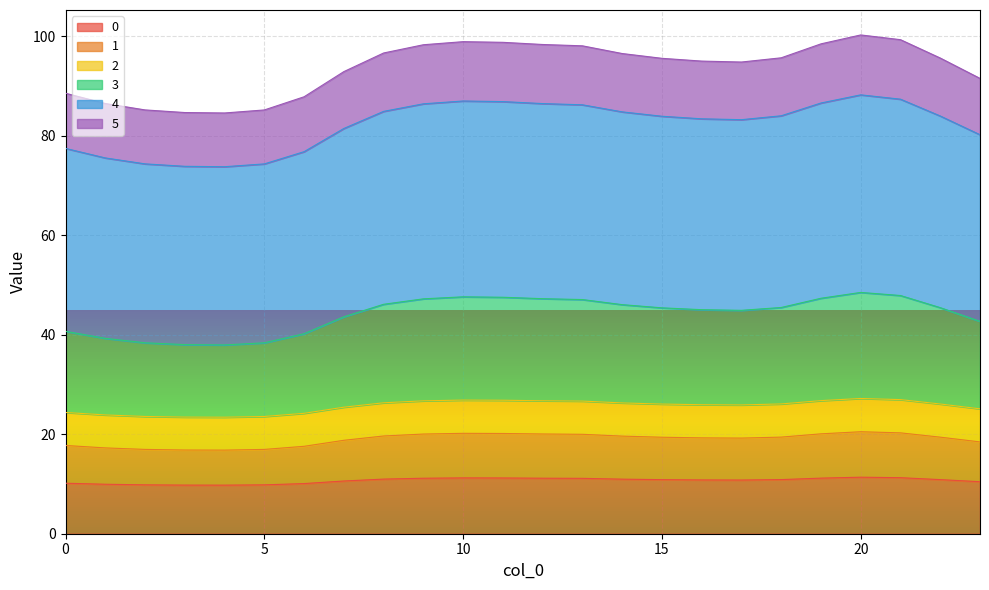

True or false: 2 has more than 1 interior local peaks.

True